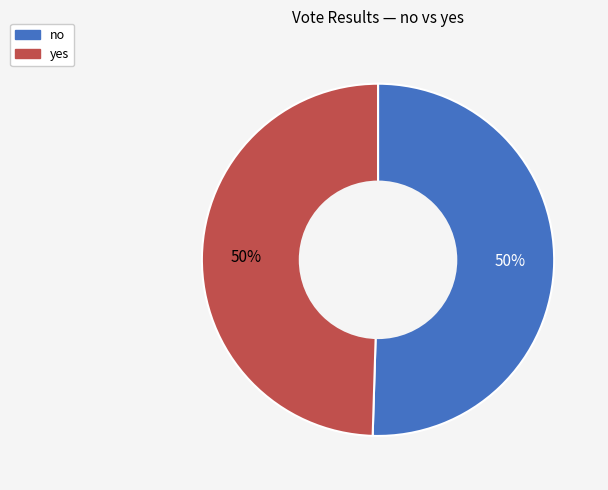

Is it true that no is 37% of the pie?

False